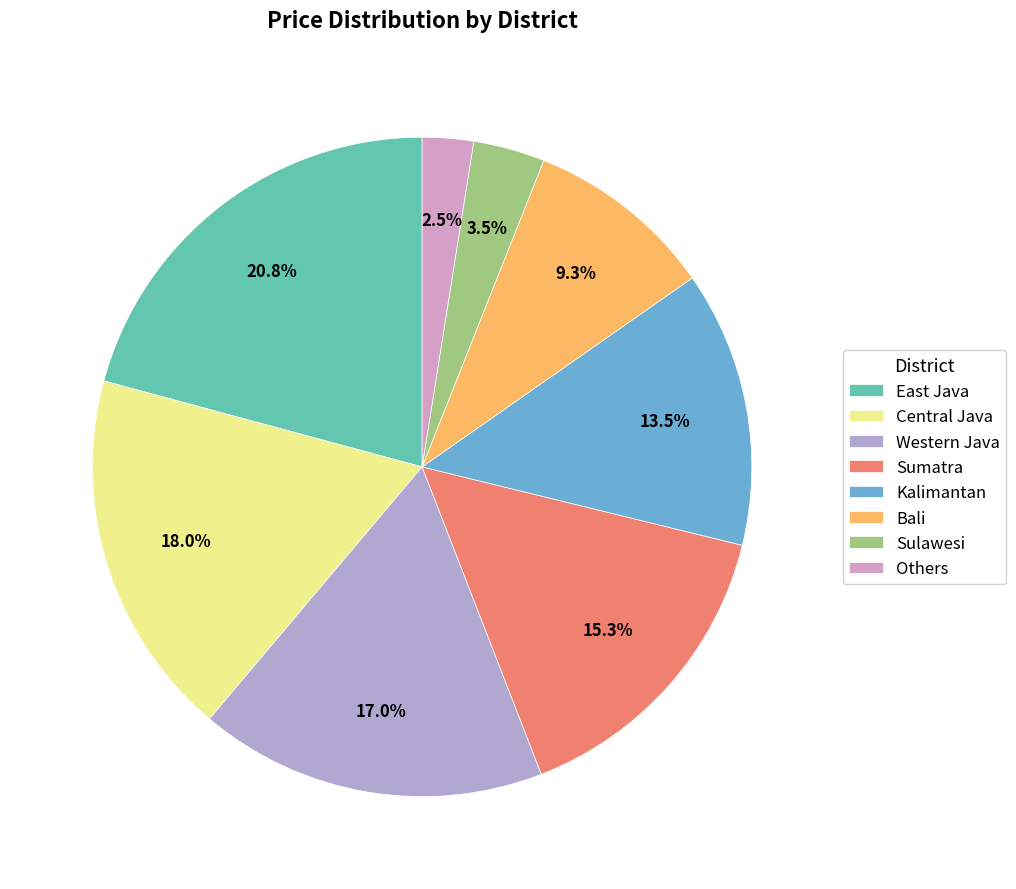

To the nearest percent, what portion does East Java represent?

21%